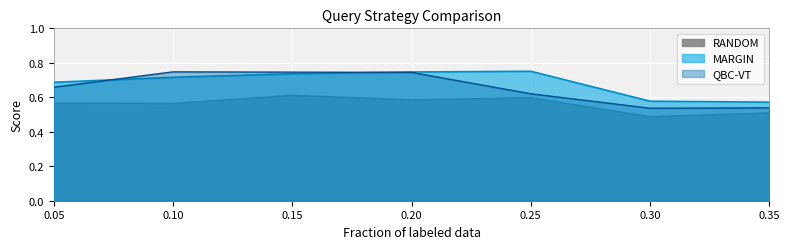

True or false: QBC-VT and RANDOM intersect in this chart.

False